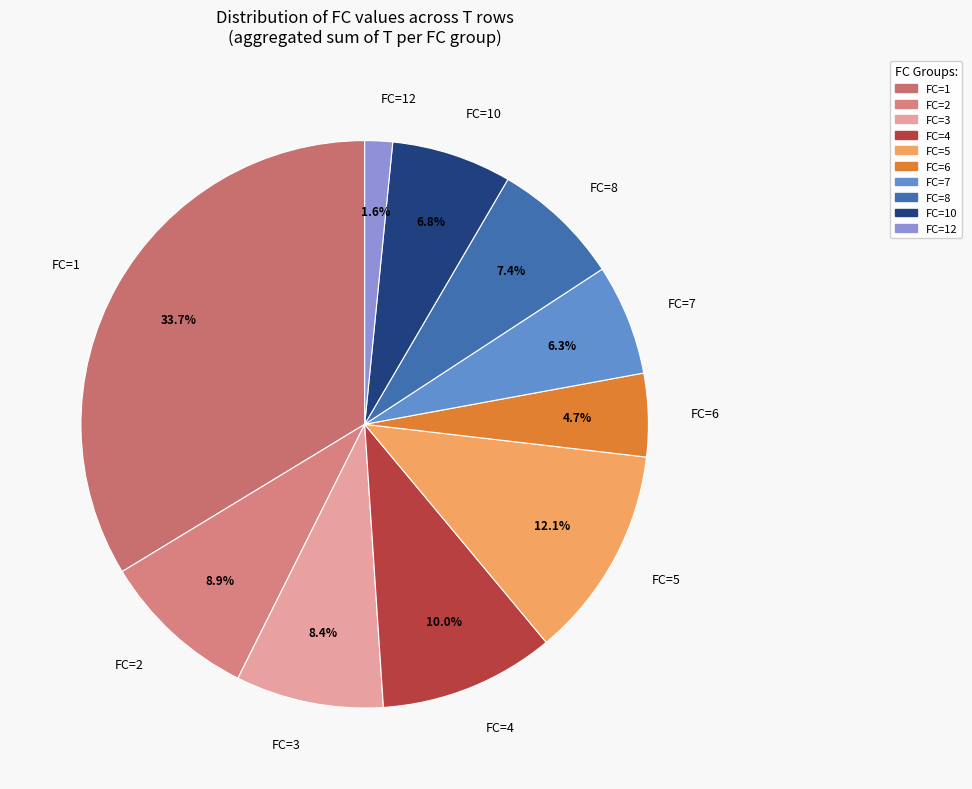

Count the number of slices in the pie.

10